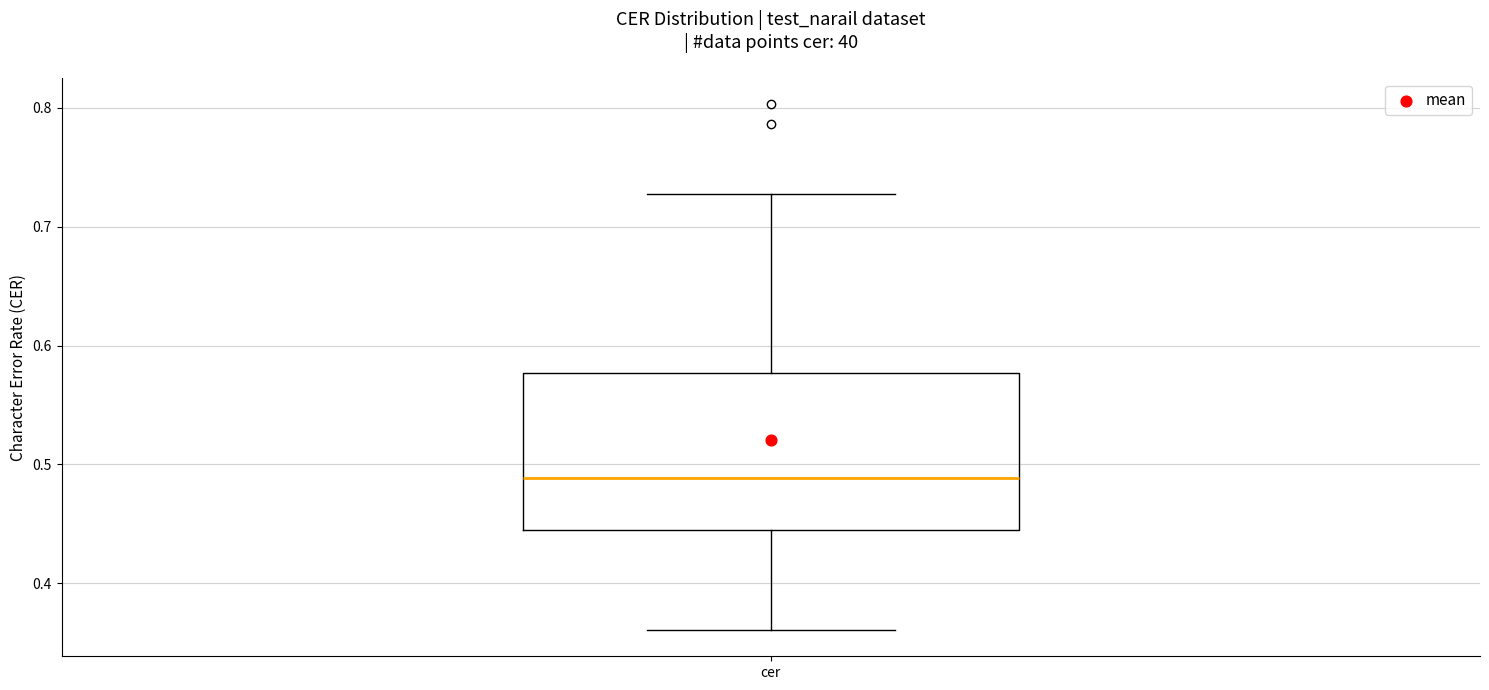

Transcribe this box plot: give where the median line is, the range the box spans, and where the two whiskers end, as read against the y-axis. The values are not printed on the chart, so give them approximately, as read against the axis.

median 0.49, box 0.45 to 0.58, whiskers 0.36 to 0.73